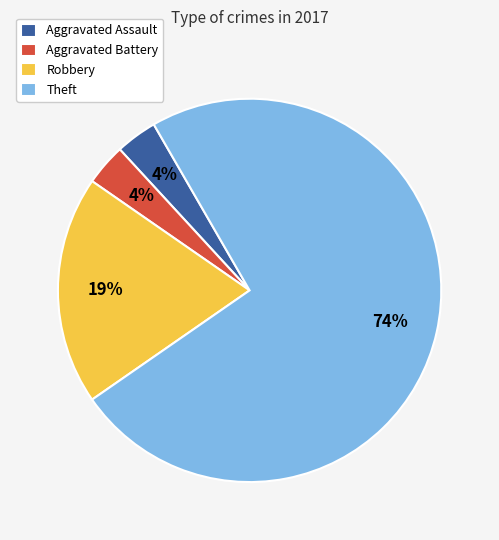

To the nearest percent, what is the average slice percentage?

25%